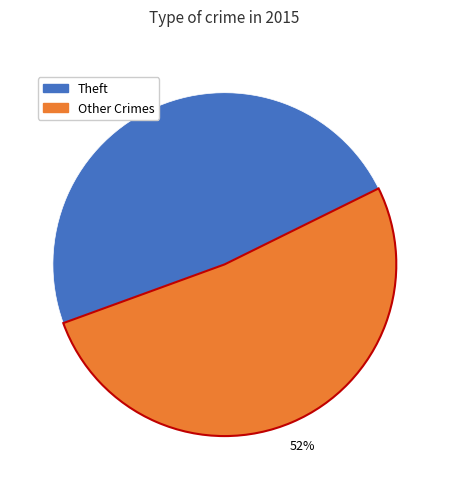

To the nearest percent, what is the average slice percentage?

50%